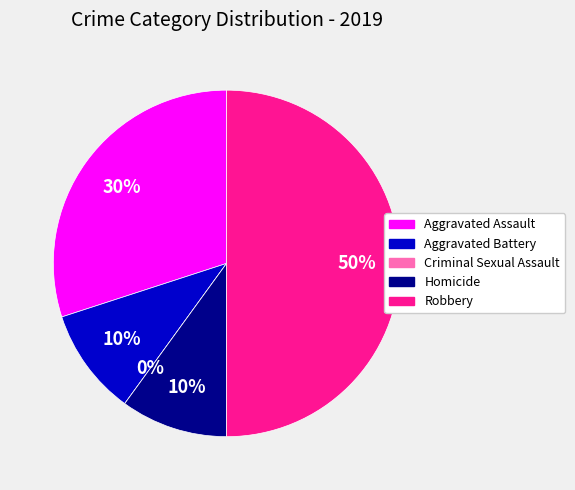

What percentage is the Homicide slice, to the nearest percent?

10%